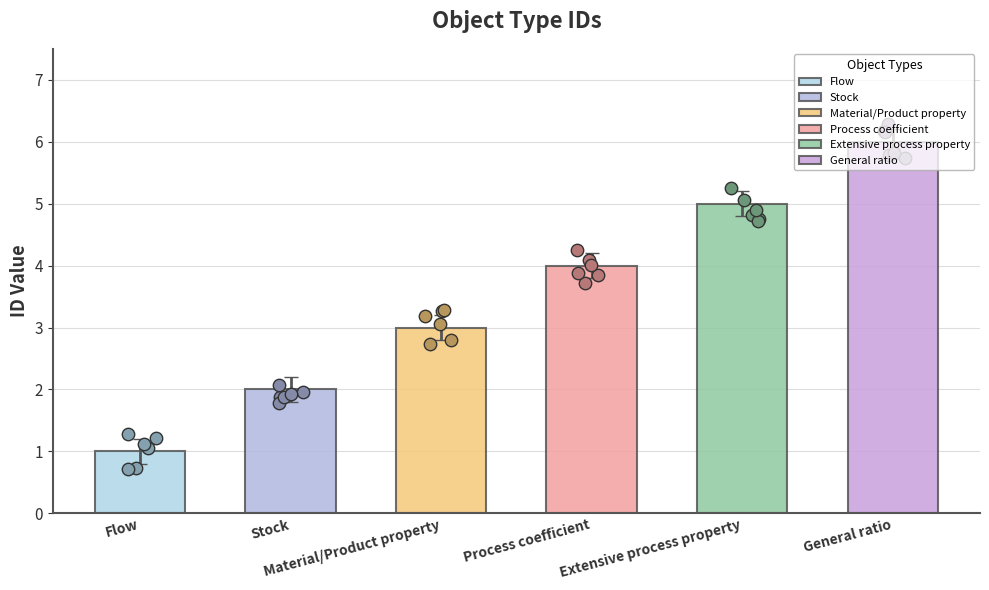

What is the ratio of the value at Extensive process property to the value at Material/Product property?

1.7